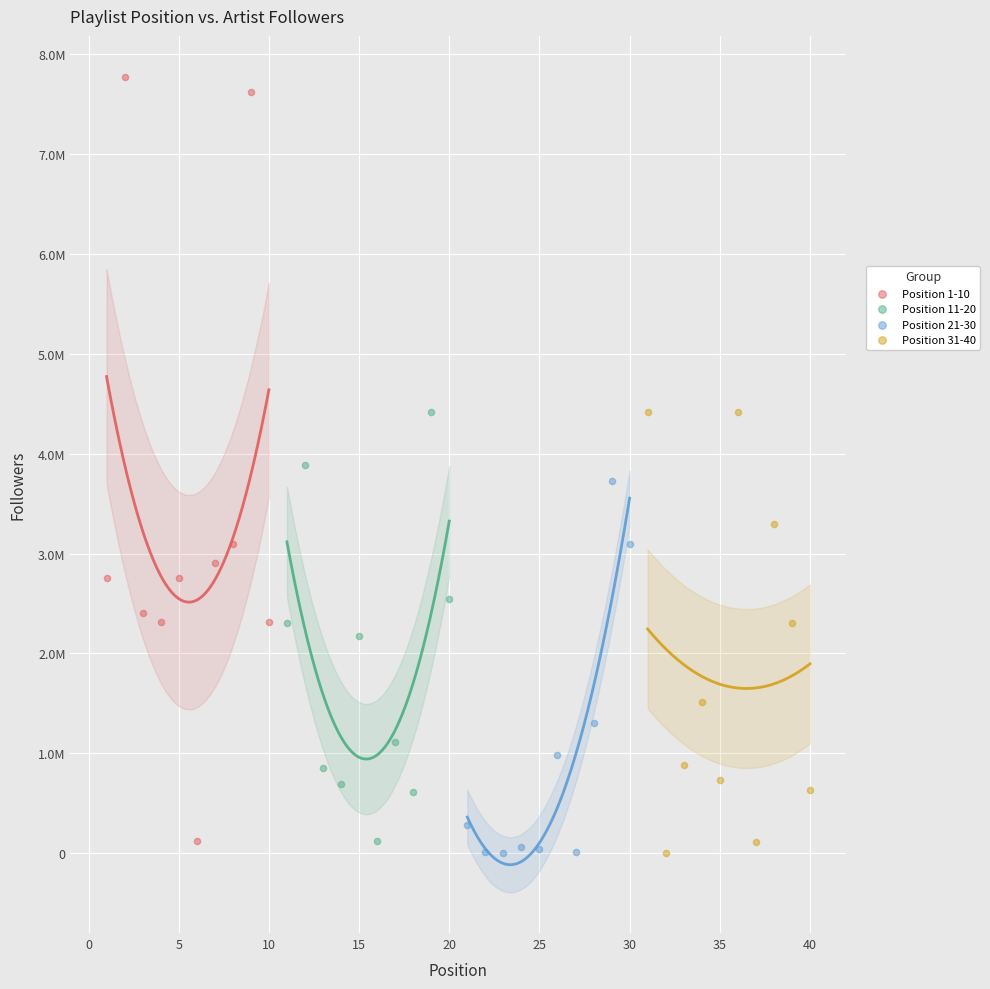

What are all the series names shown in the legend?

Position 1-10, Position 11-20, Position 21-30, Position 31-40